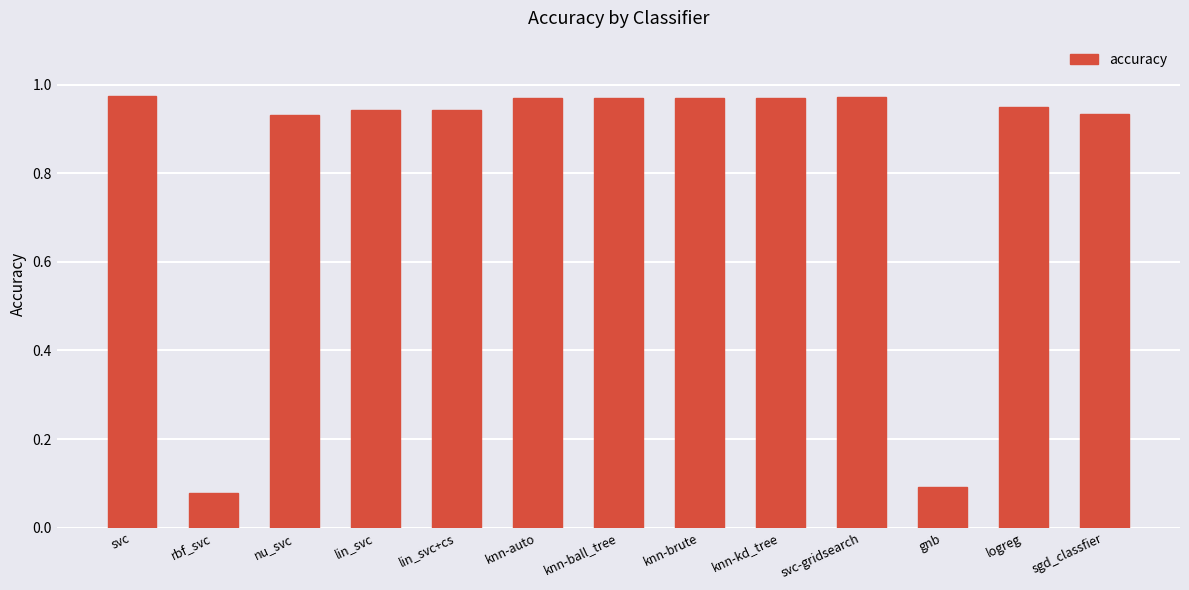

The chart shows a value of 0.6 at logreg. True or false?

False